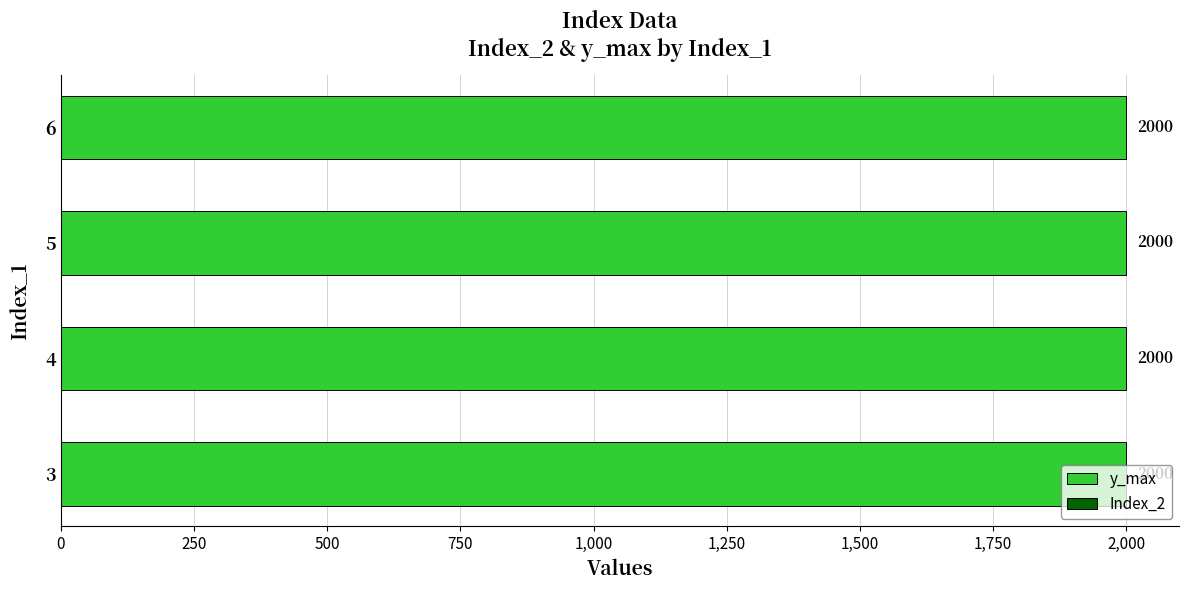

Reading right to left, what are all the values shown in this chart?

Index_2: 6=1	5=1	4=1	3=1
y_max: 6=2000	5=2000	4=2000	3=2000